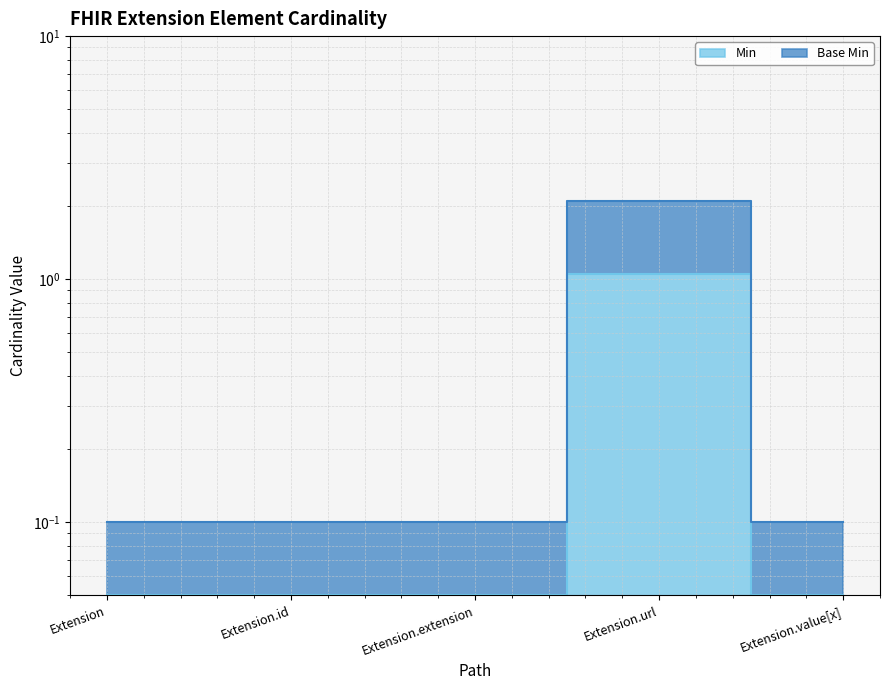

What is the label of the 4th point from the left?

Extension.url